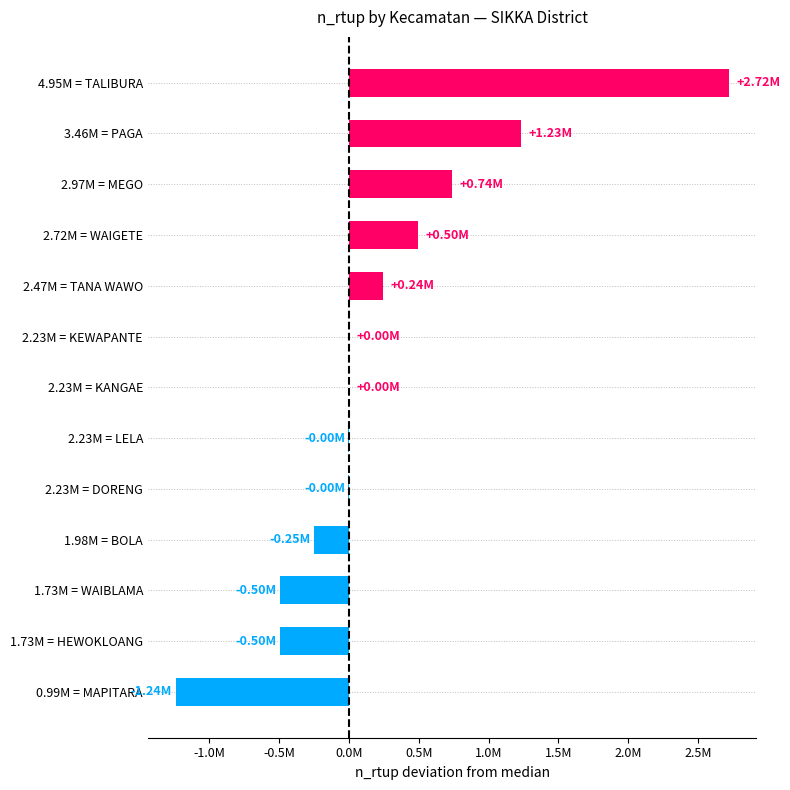

Are the bars horizontal?

Yes